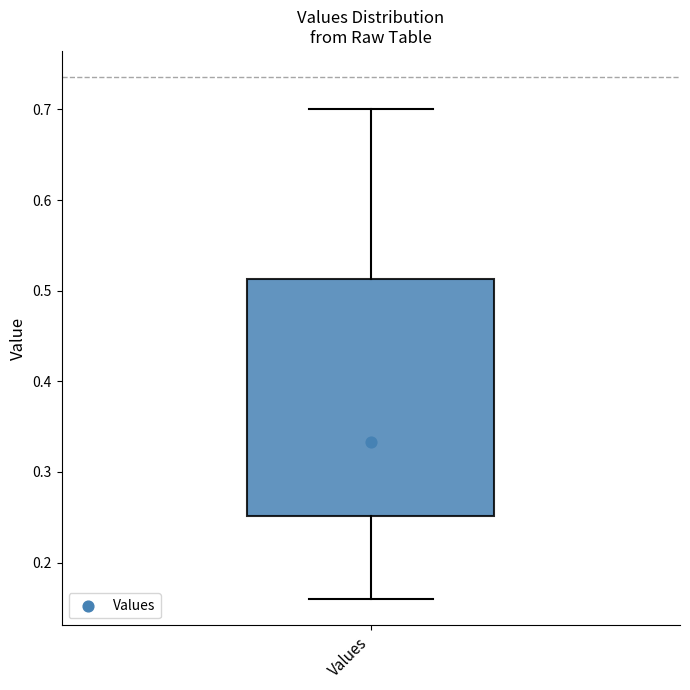

Transcribe this box plot: give where the median line is, the range the box spans, and where the two whiskers end, as read against the y-axis. The values are not printed on the chart, so give them approximately, as read against the axis.

median 0.33, box 0.25 to 0.51, whiskers 0.16 to 0.70